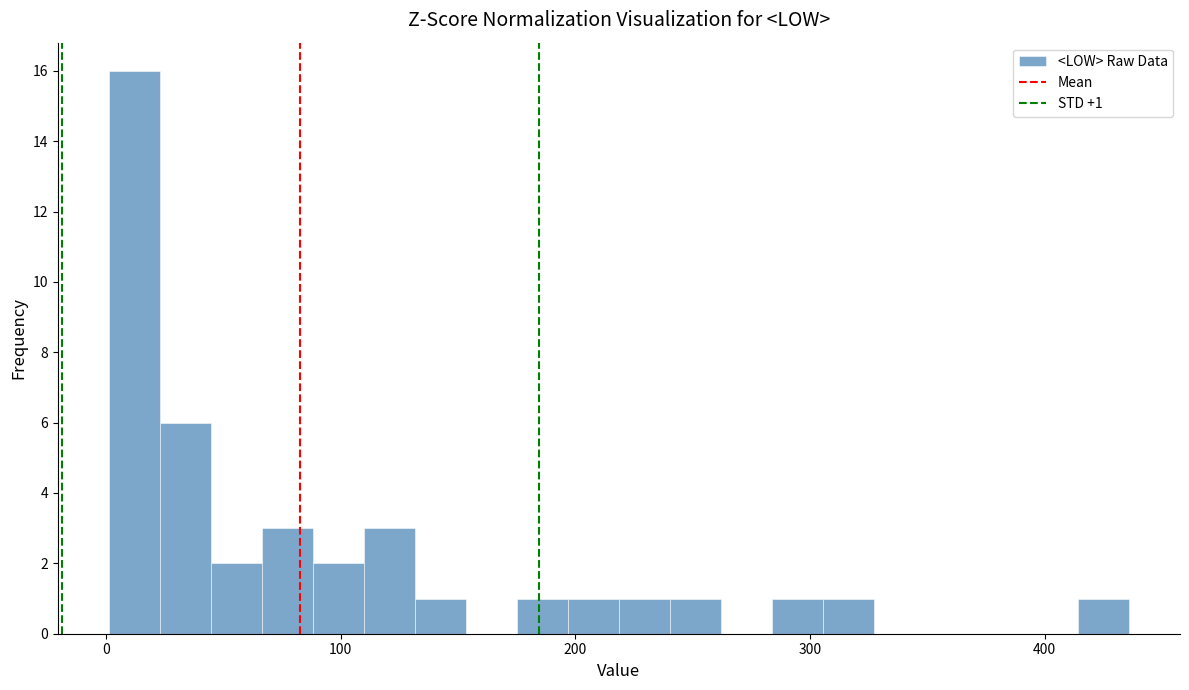

Read against the x-axis, roughly where is the centre of the tallest bar?

10